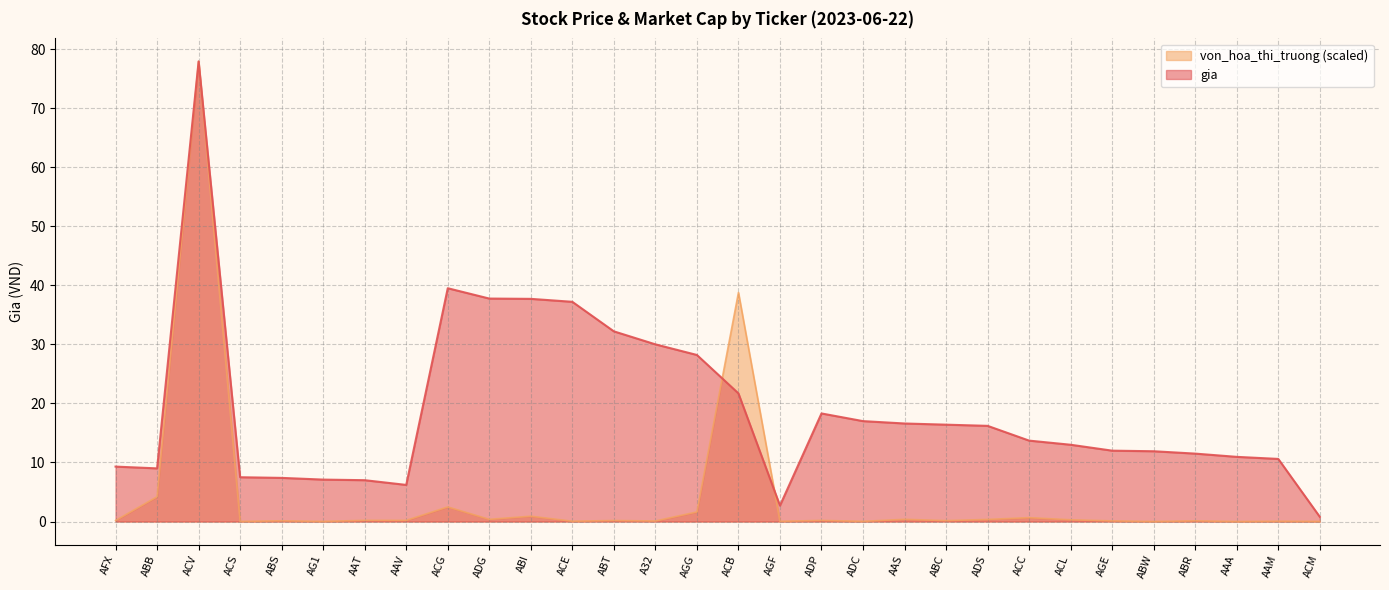

Where do gia and von_hoa_thi_truong first cross each other?

AGG and ACB